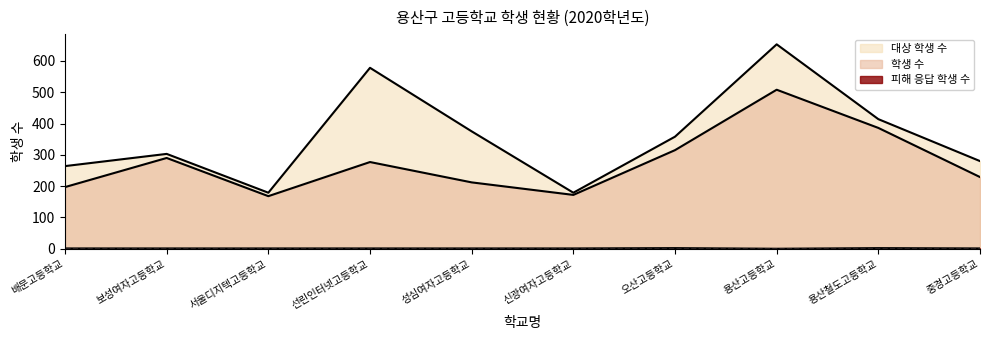

How many interior local valleys does the 대상 학생 수 series have?

2